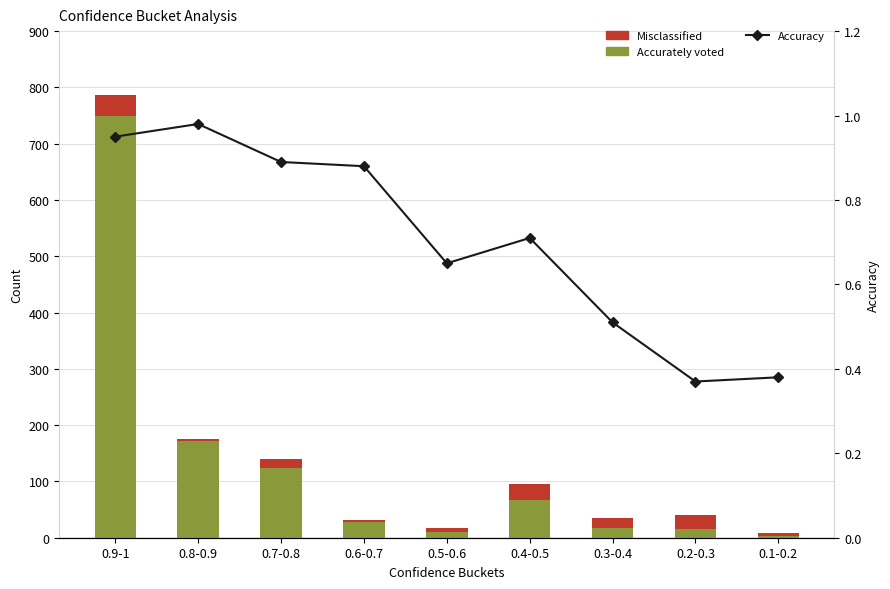

What is the sum of the Accurately voted values at 0.9-1 and 0.3-0.4?

768.0